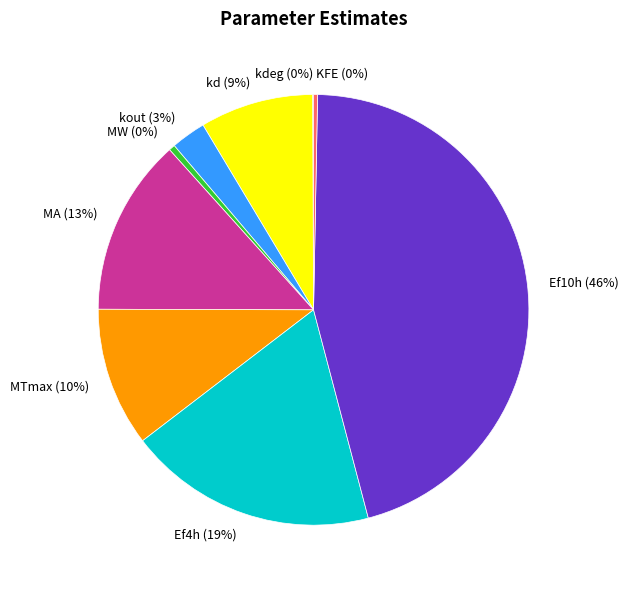

Between MA and MW, which is larger?

MA